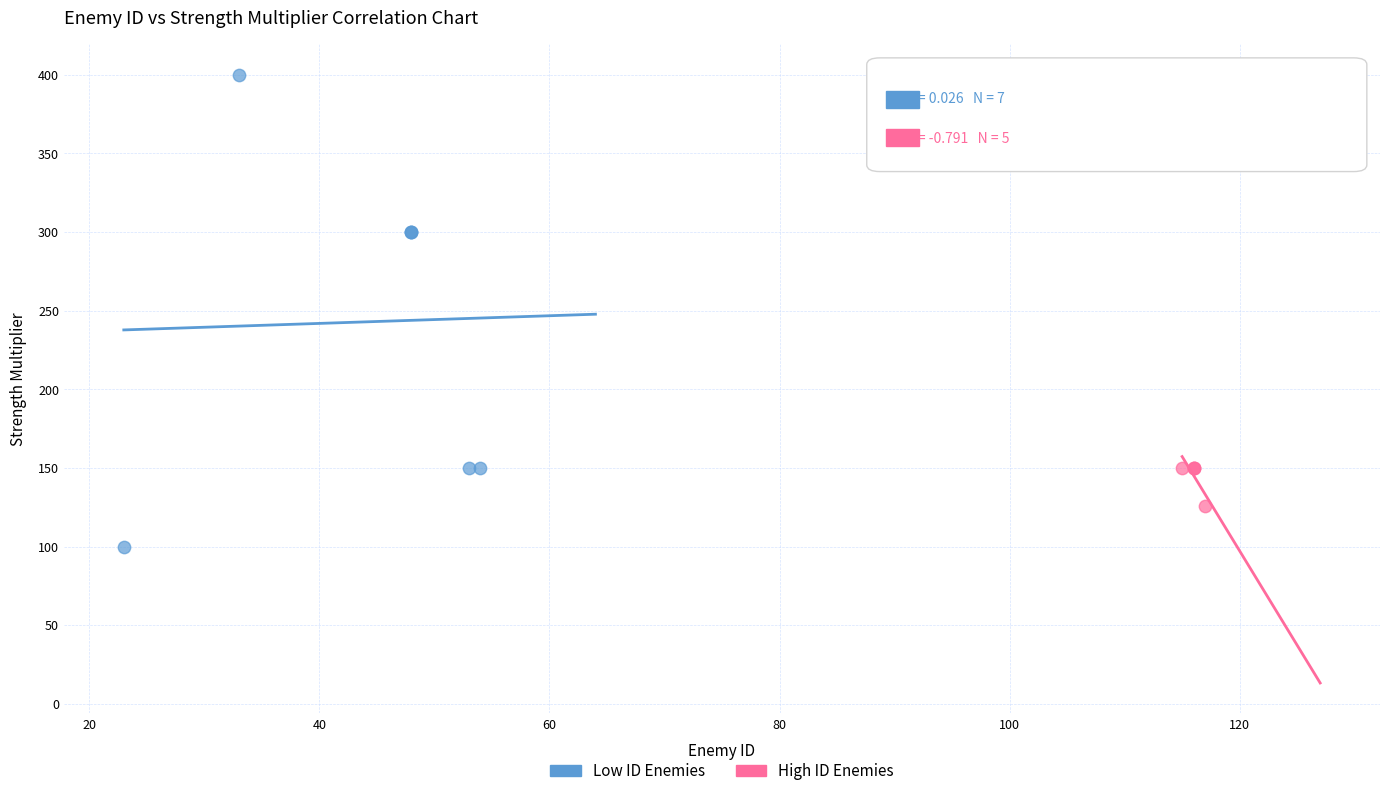

Which series has the largest Y range (max minus min)?

Low ID Enemies